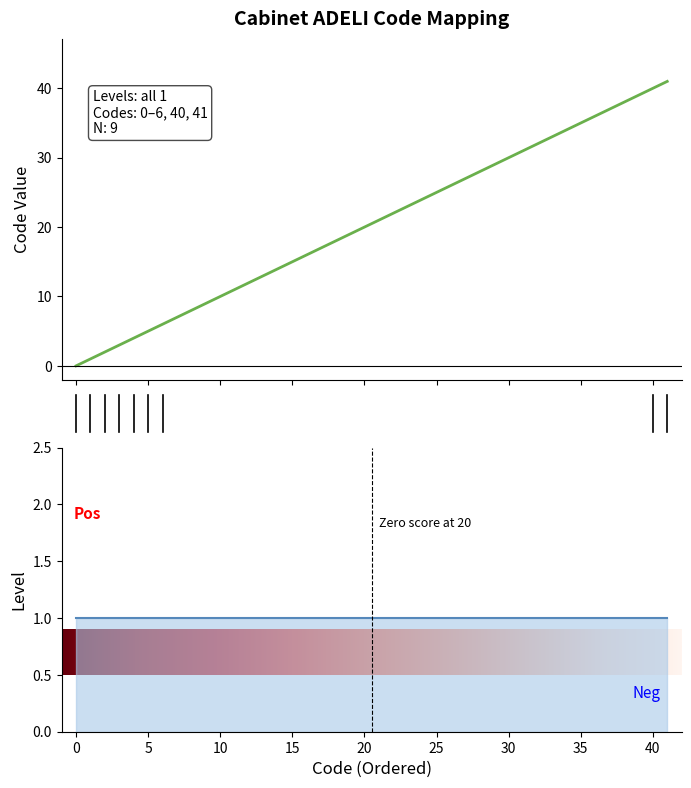

What is the value of the 9th point from the left?

41